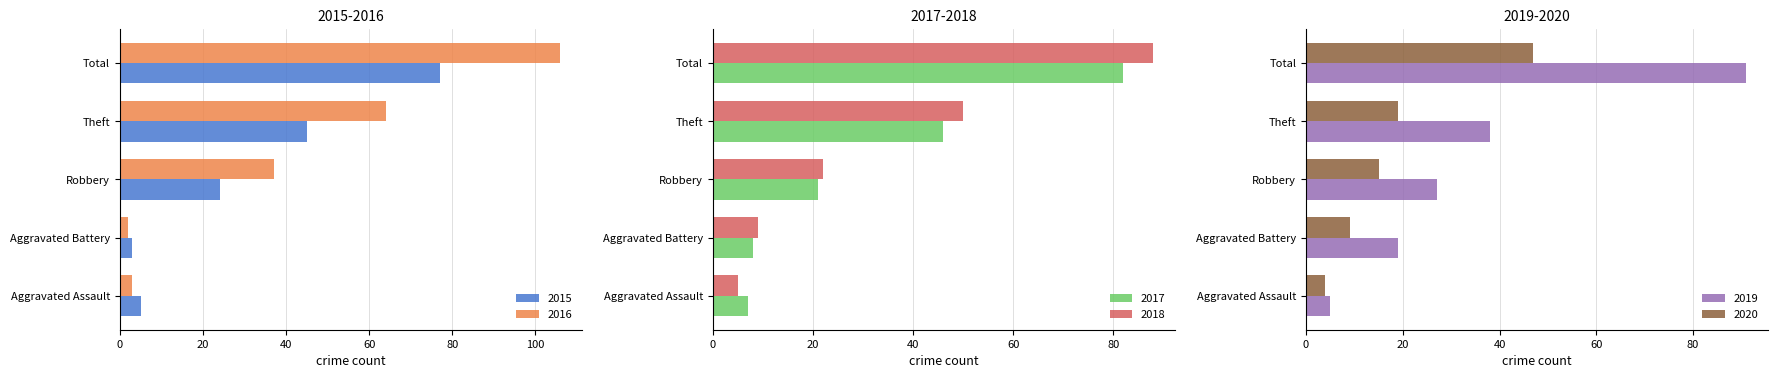

What is the sum of all 2017 values?

164